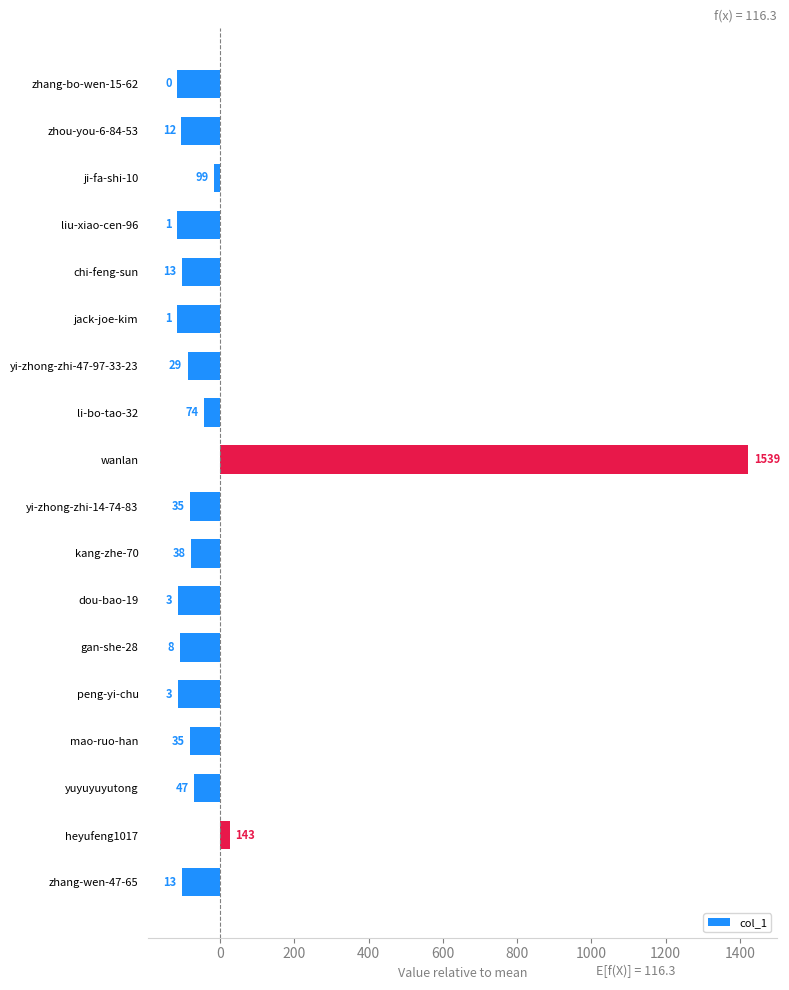

What is the value of the 7th bar from the left?

-87.3